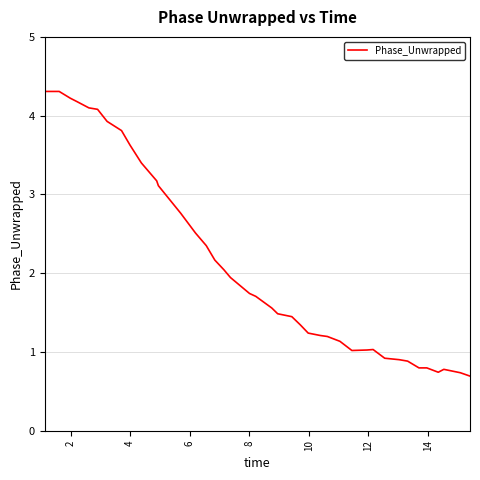

What is the minimum value shown in the chart?

0.7